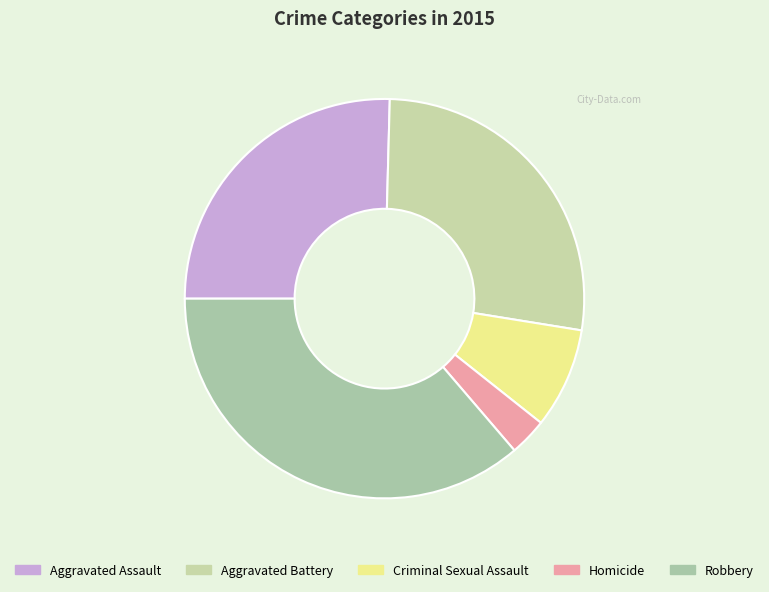

To the nearest percent, what is the difference between the Aggravated Battery and Robbery slice percentages?

9%